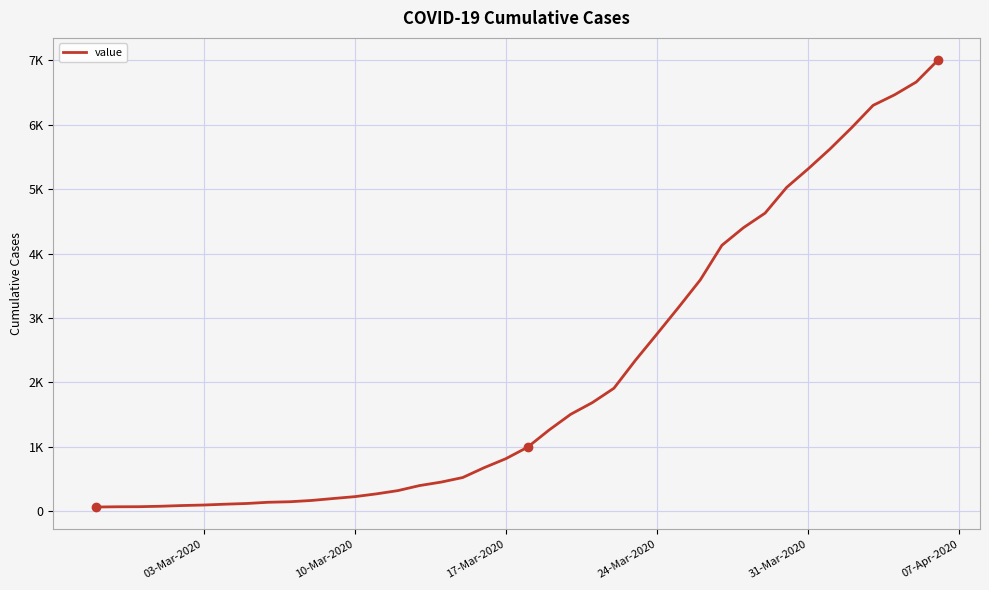

Does the chart have visible grid lines?

Yes